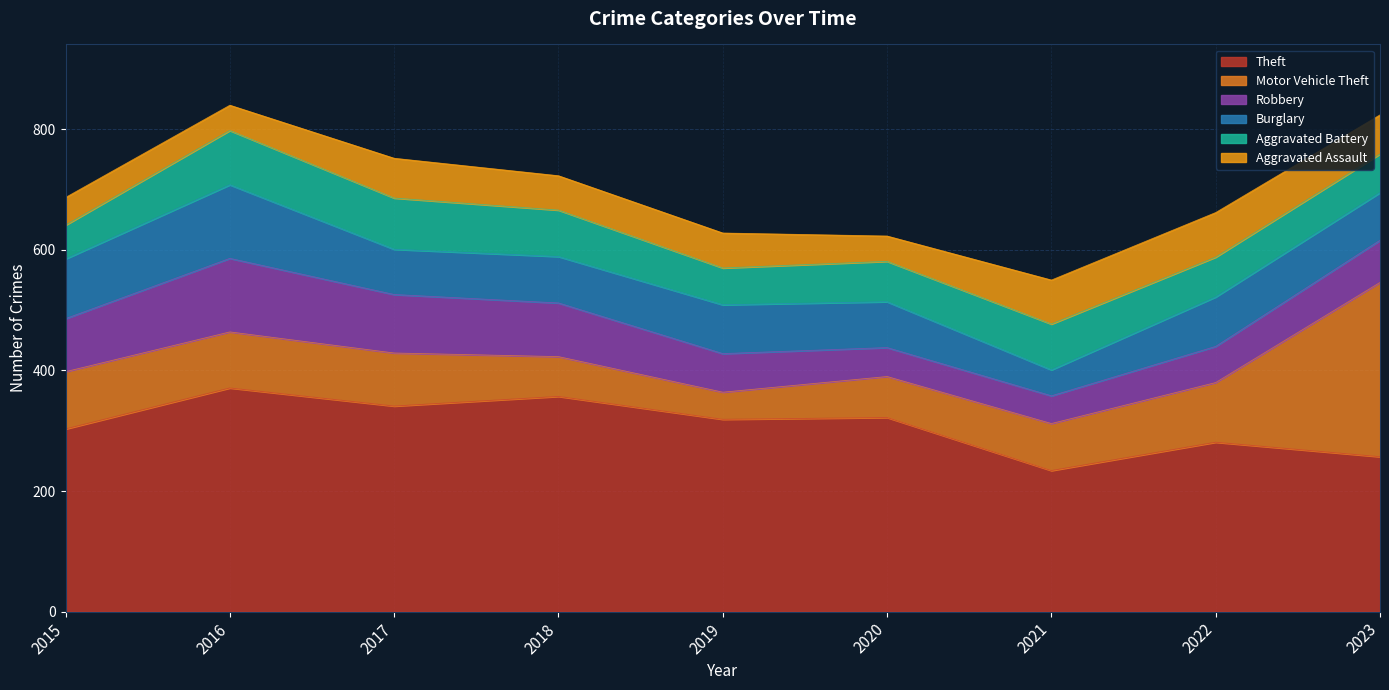

What is the greatest value displayed?

371